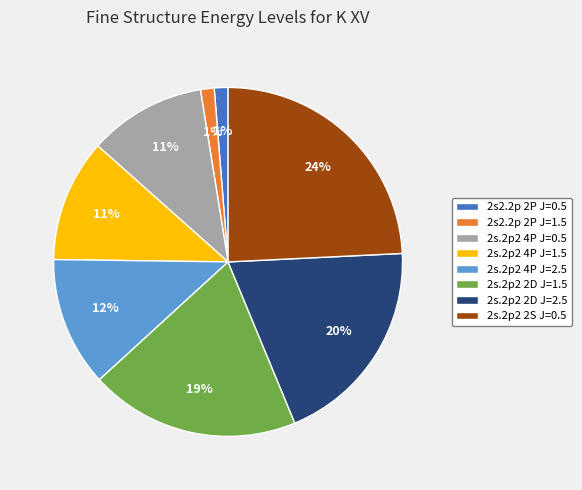

Which category has the biggest portion of the pie?

2s.2p2 2S J=0.5